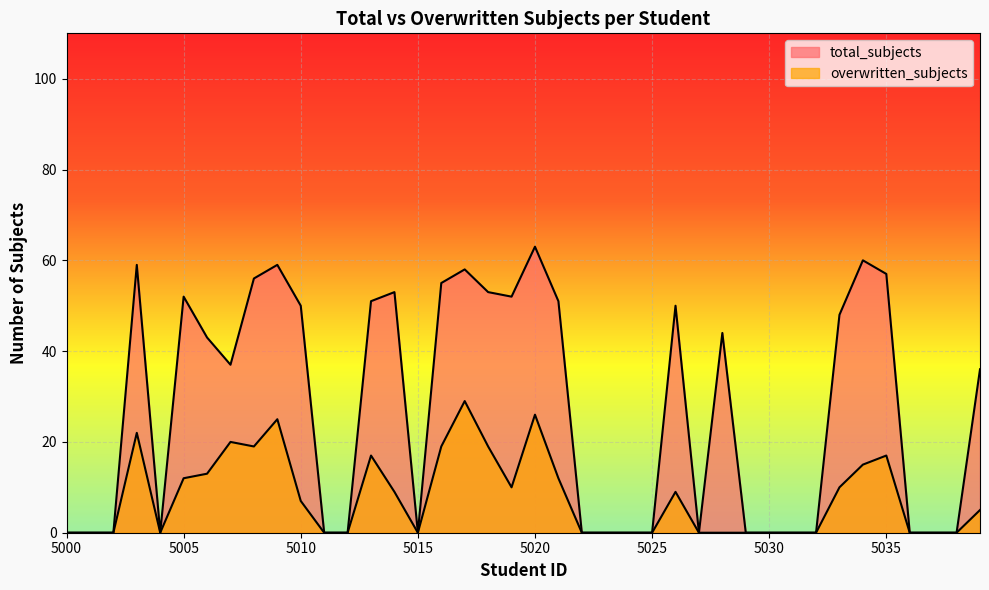

At how many categories does at least one series exceed 7?

21